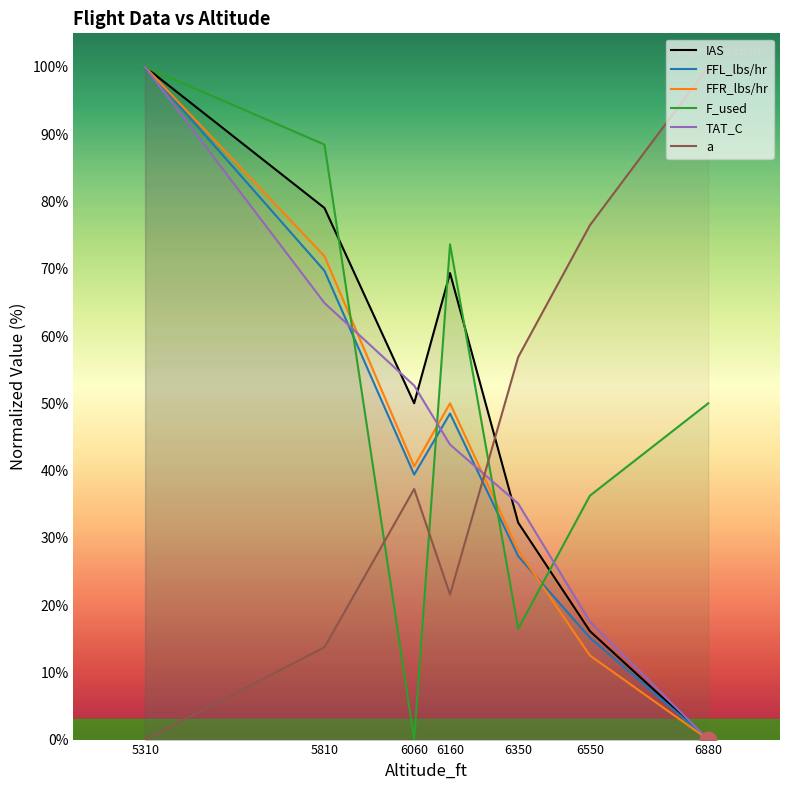

Does the chart display data point markers on the line(s)?

No